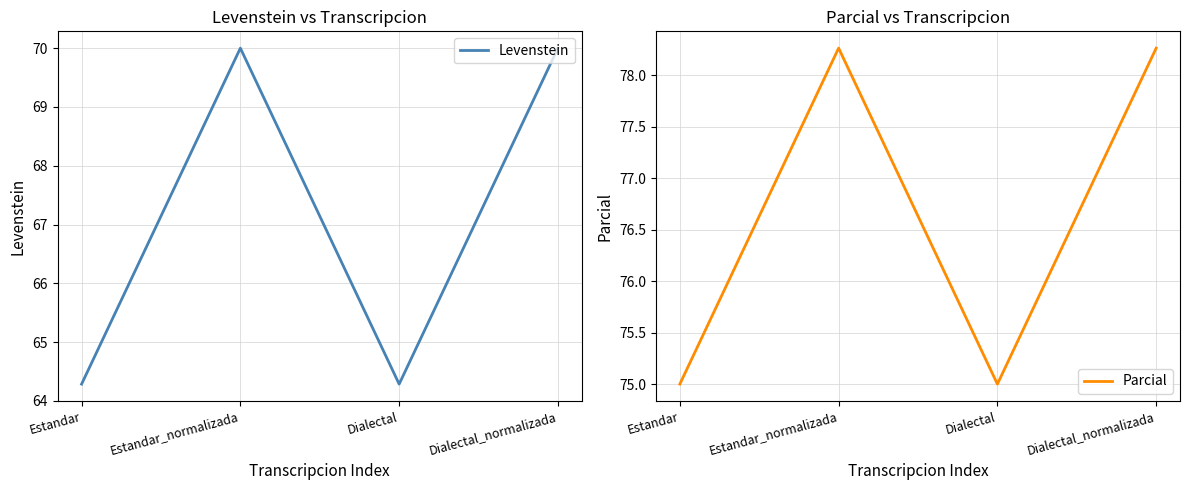

What is the greatest value displayed?

78.3